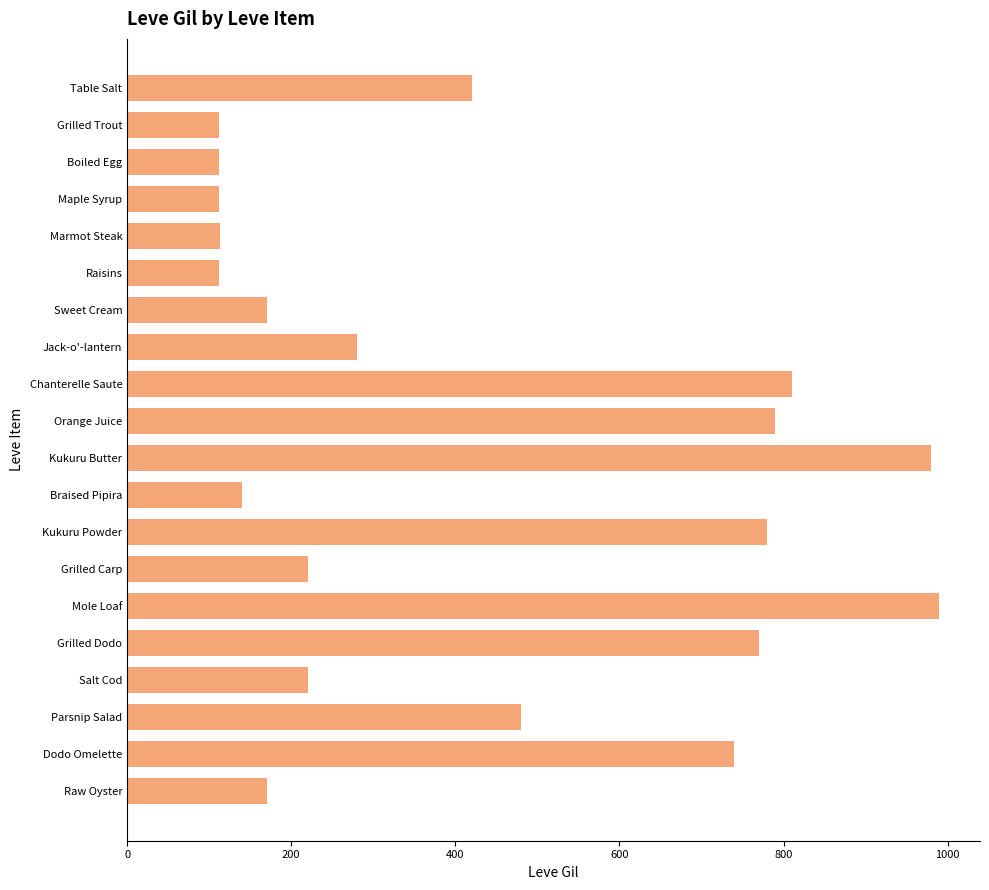

How many bars are there in total?

20